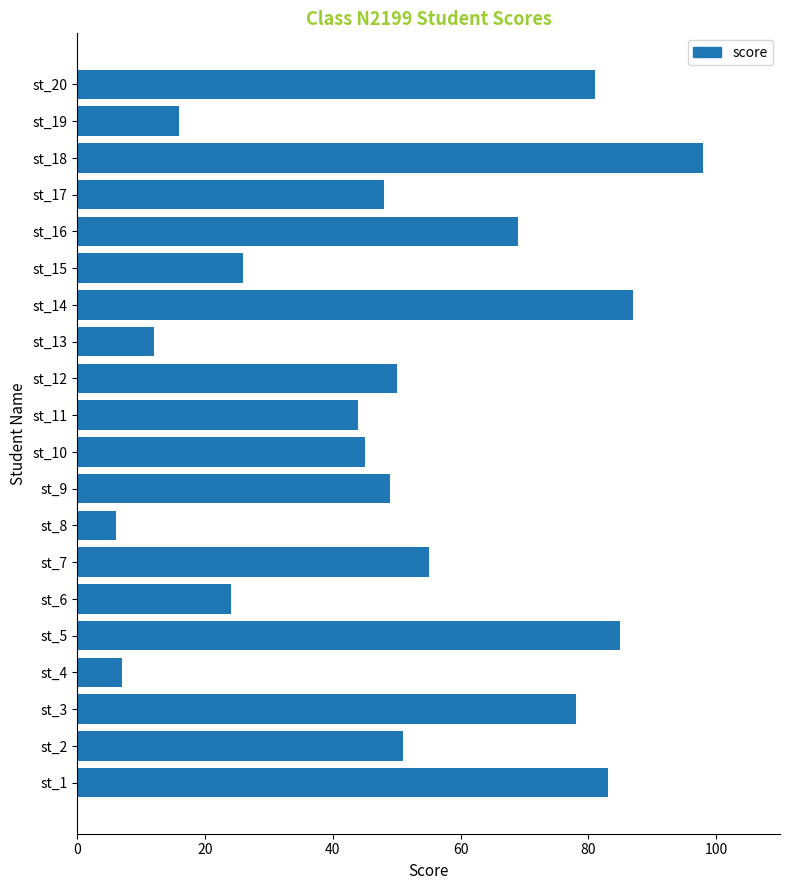

Rank the categories by value from highest to lowest.

st_18, st_14, st_5, st_1, st_20, st_3, st_16, st_7, st_2, st_12, st_9, st_17, st_10, st_11, st_15, st_6, st_19, st_13, st_4, st_8